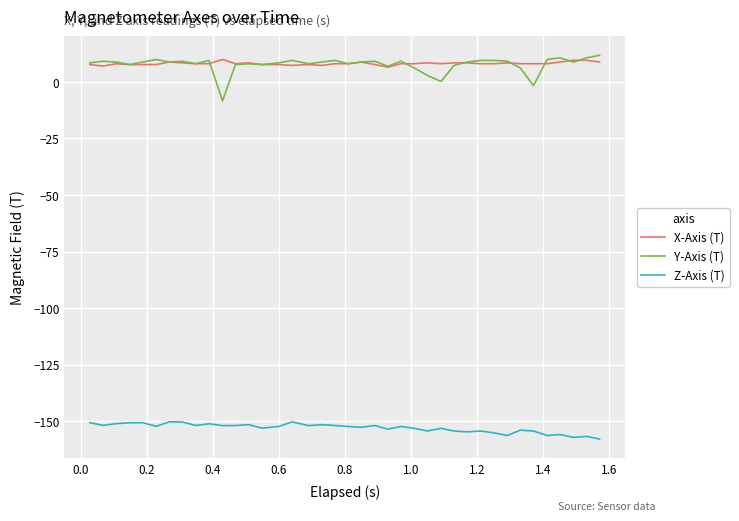

Which series has the widest spread of values?

Y-Axis (T)